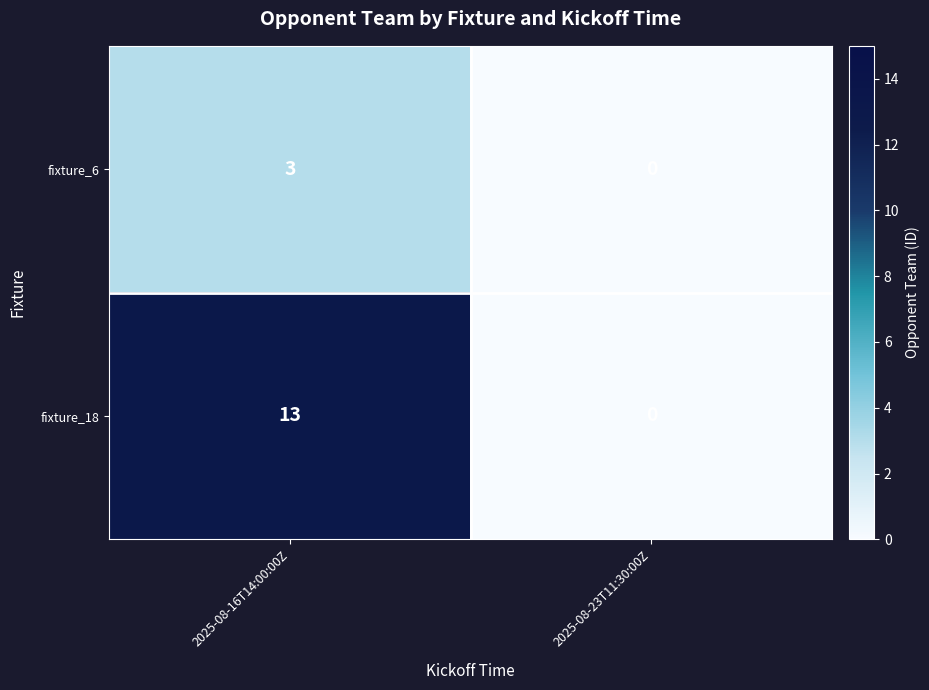

What is the spread (max minus min) of values at 2025-08-16T14:00:00Z?

10